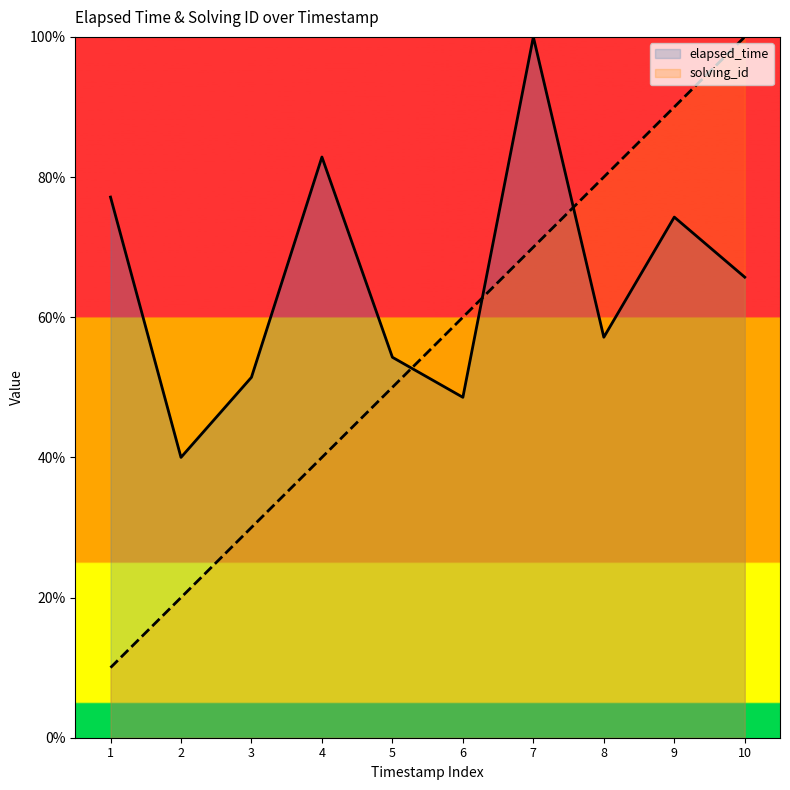

At how many categories does at least one series exceed 22?

10